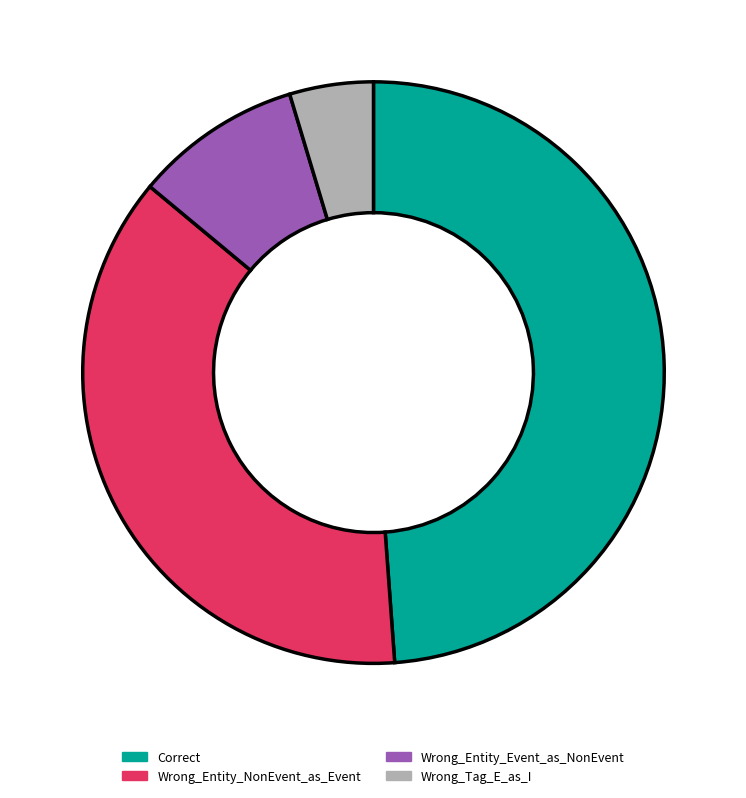

Combined, do Correct and Wrong_Entity_NonEvent_as_Event account for over 50%?

Yes